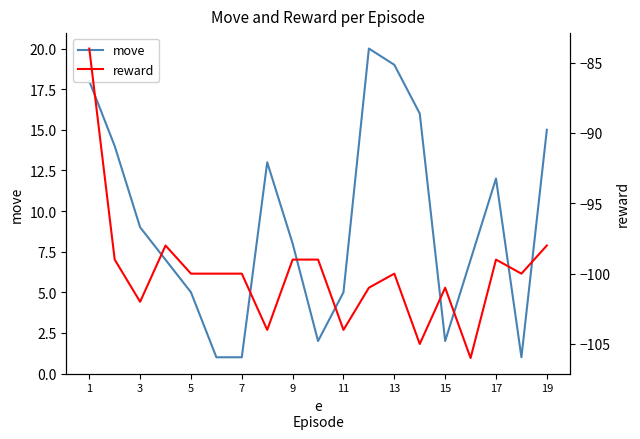

True or false: move has a value of 12 at 17.

True